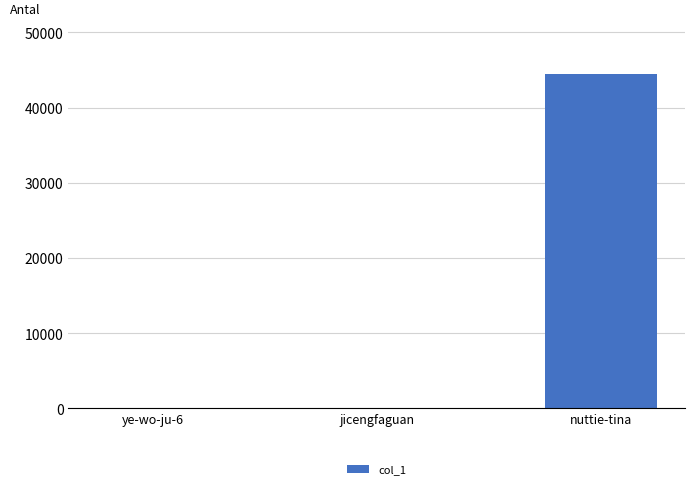

Which has a higher value, ye-wo-ju-6 or nuttie-tina?

nuttie-tina